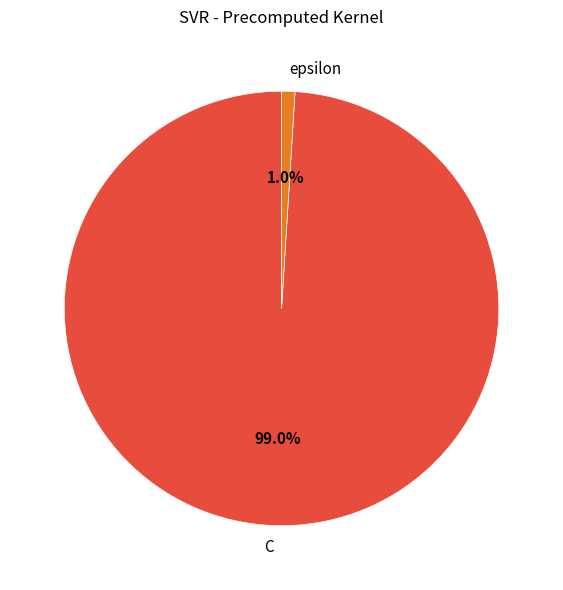

Rank the categories by value from lowest to highest.

epsilon, C